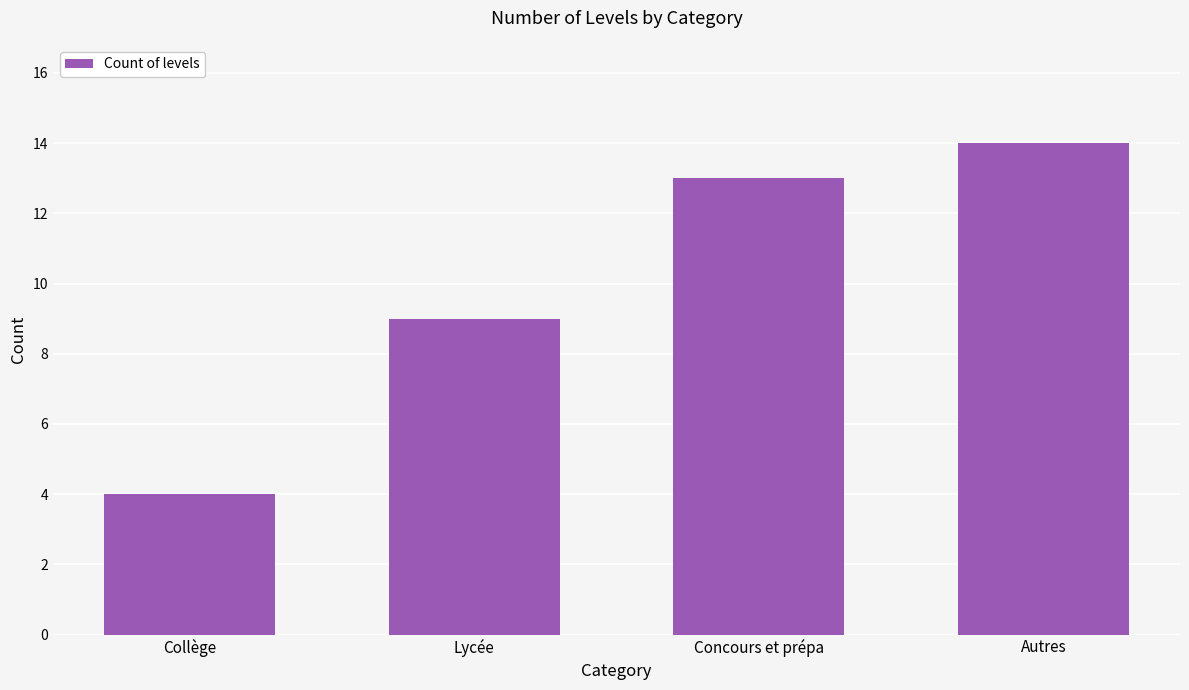

What is the average value?

10